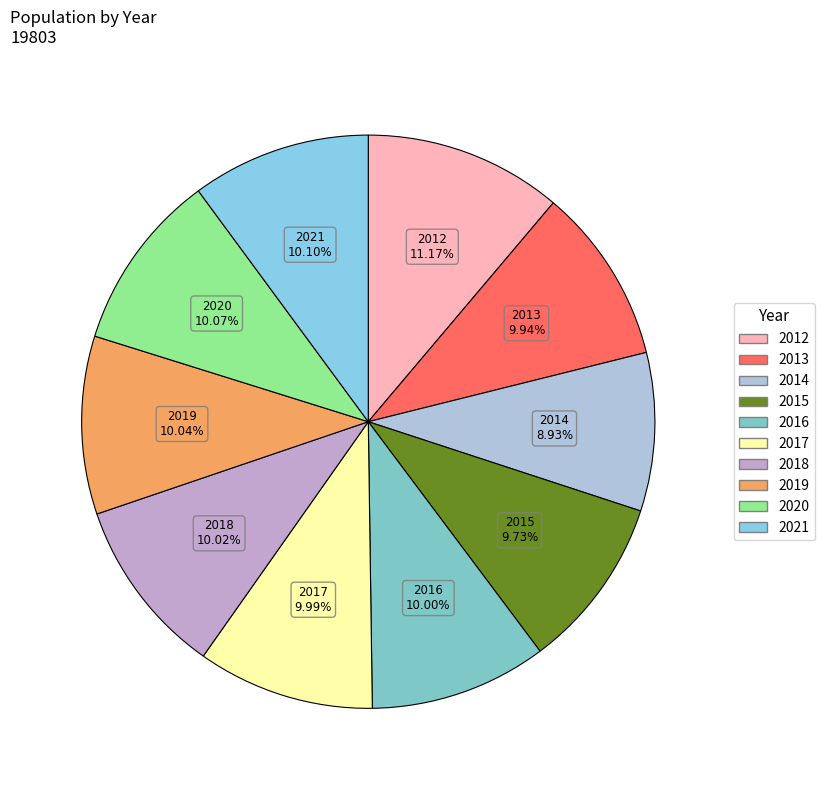

To the nearest percent, what portion does 2016 represent?

10%